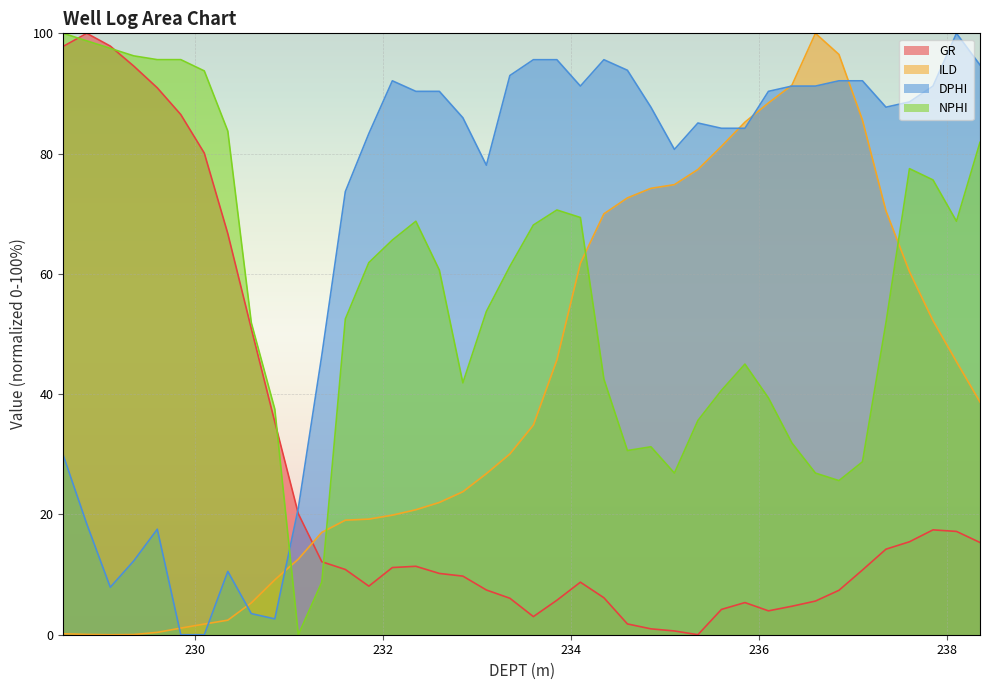

How many values in NPHI are above zero?

39